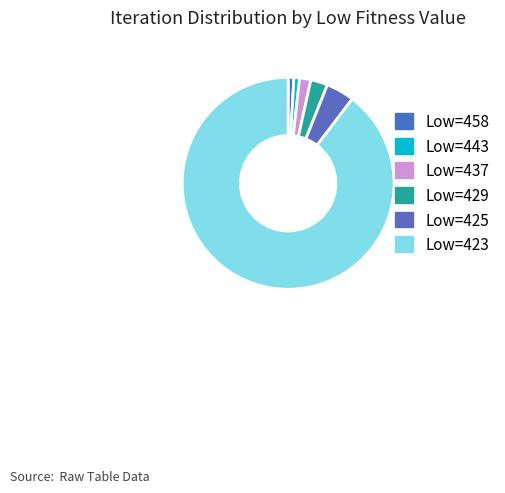

To the nearest percent, what is the combined percentage of Low=429 and Low=425?

7%